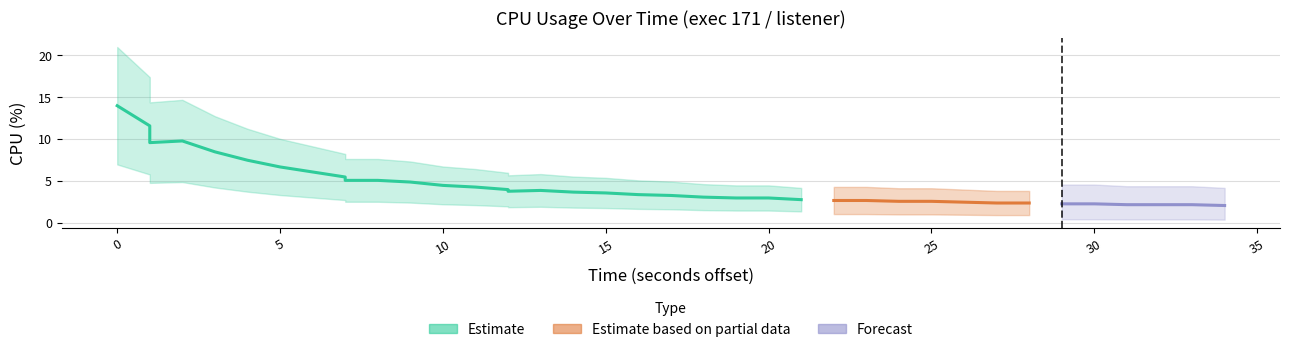

True or false: the data has more than 2 interior local peaks.

False